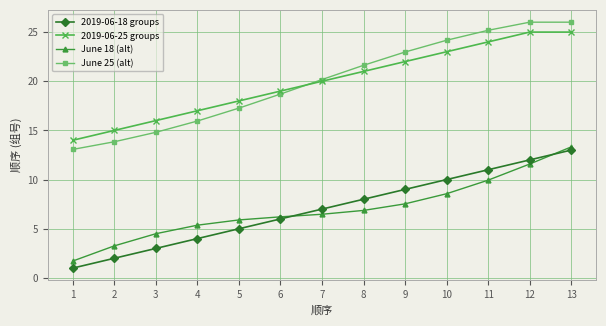

At which category is the sum across all series the highest?

13